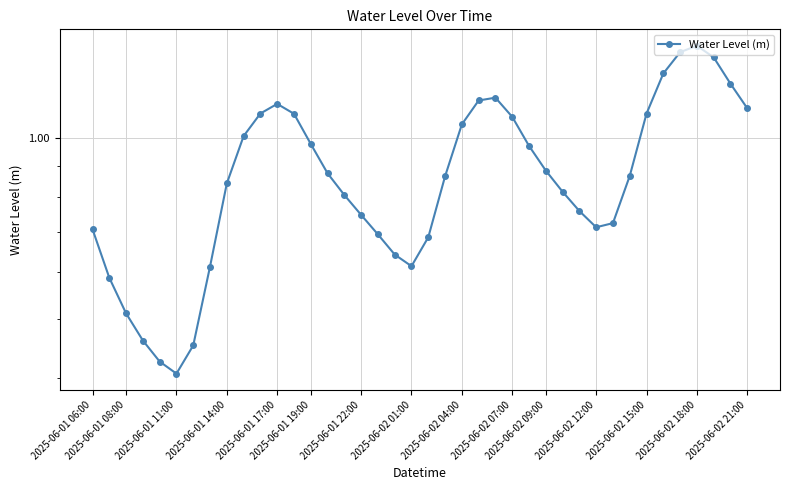

What is the difference between the second highest and minimum values?

1.0